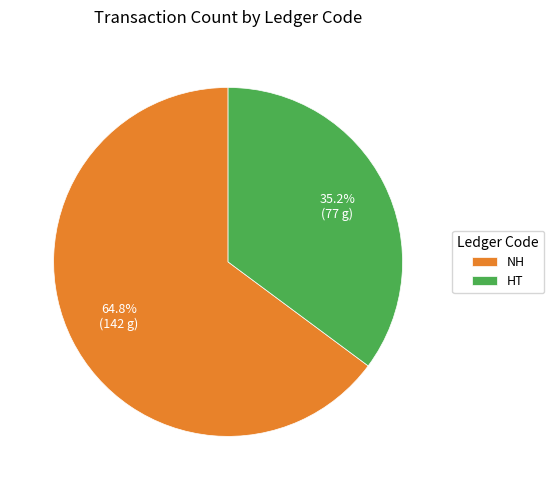

True or false: HT accounts for 46% of the total.

False